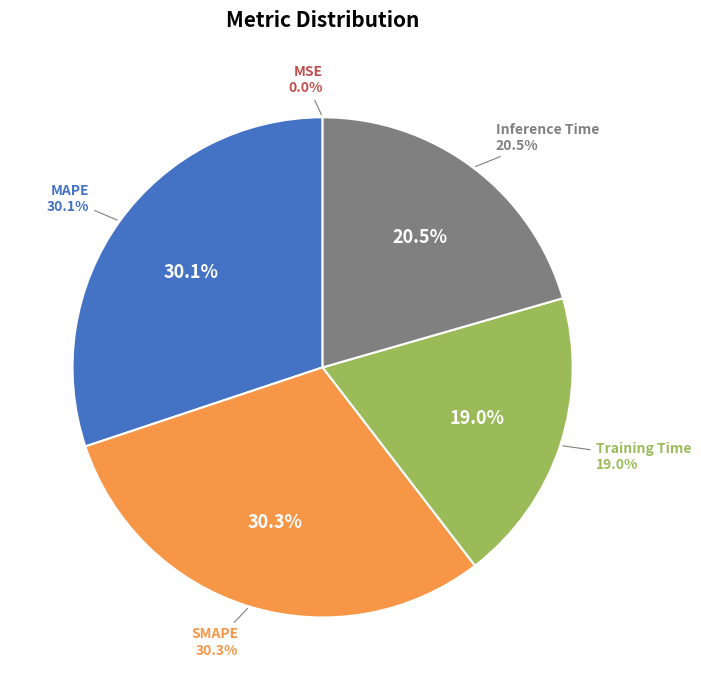

Does MAPE represent more than half of the total?

No